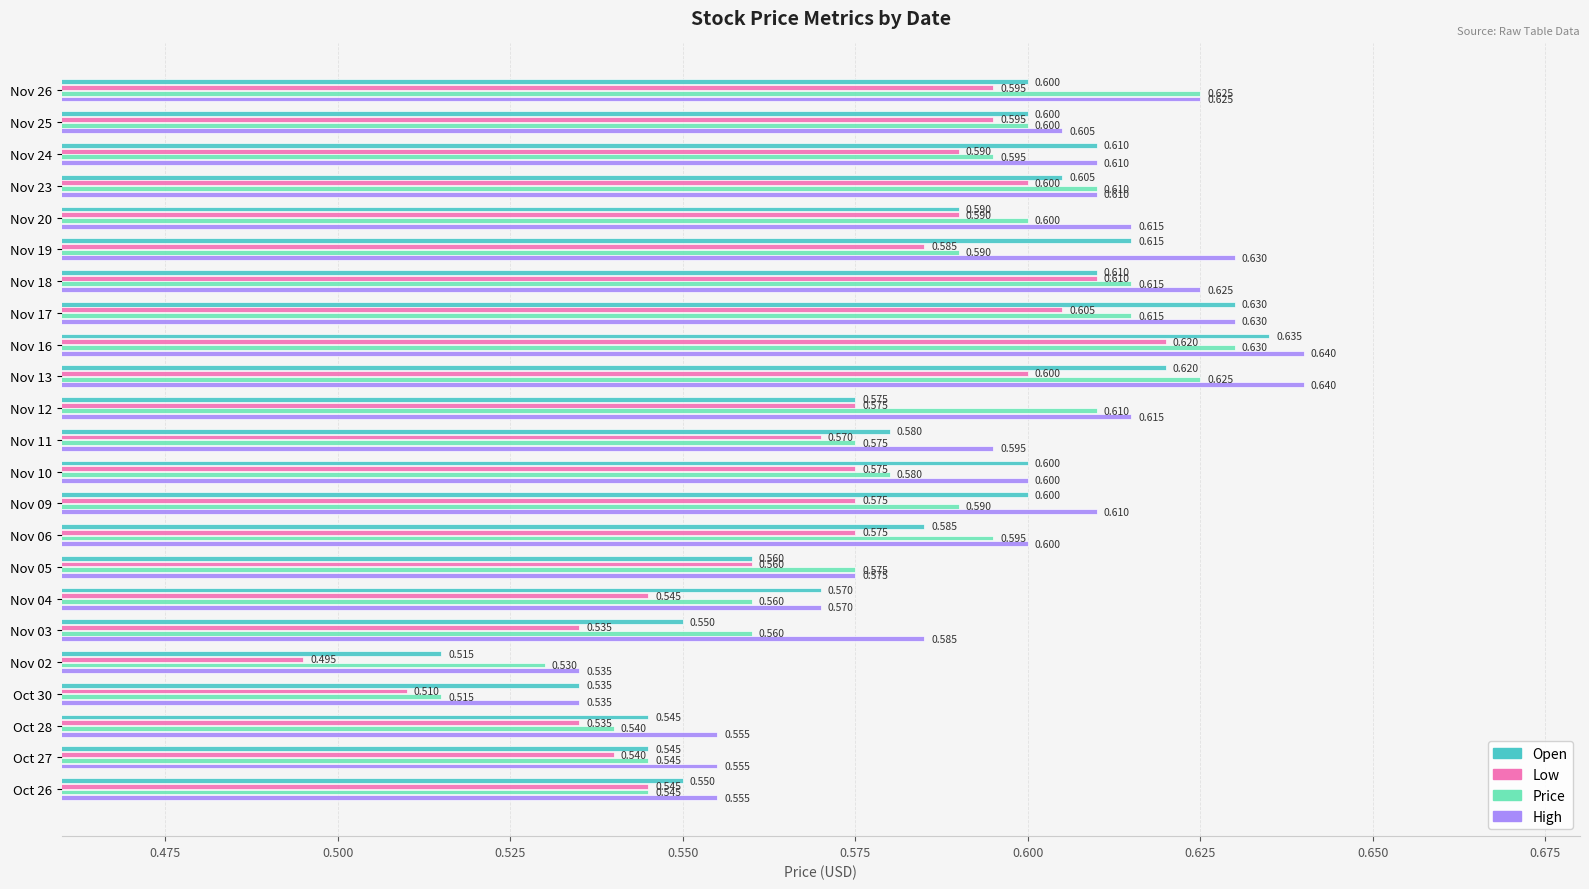

Which series has the largest range (max minus min)?

Low